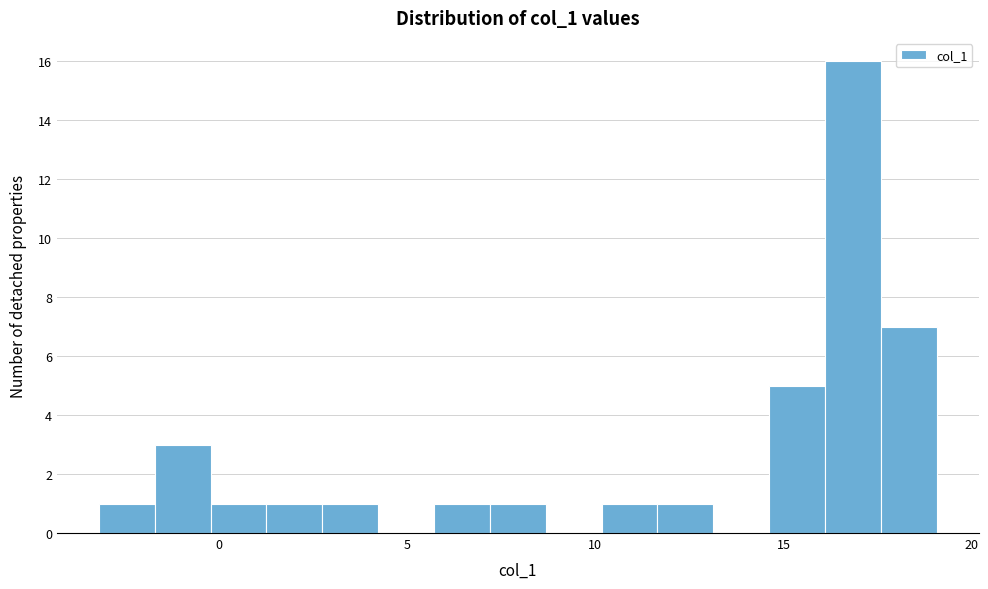

Read against the x-axis, roughly where is the centre of the tallest bar?

17.0